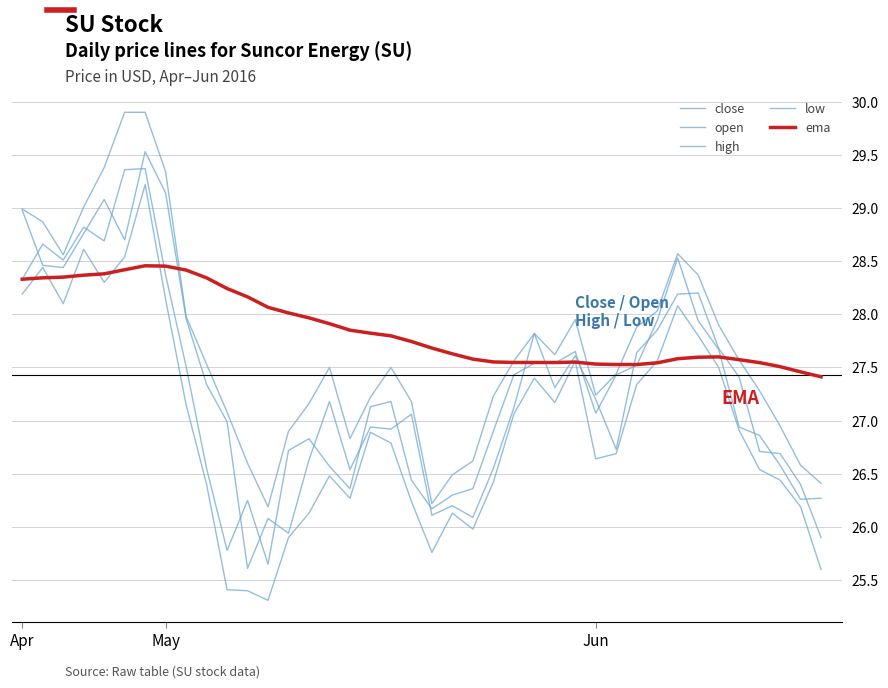

True or false: close and high intersect in this chart.

False